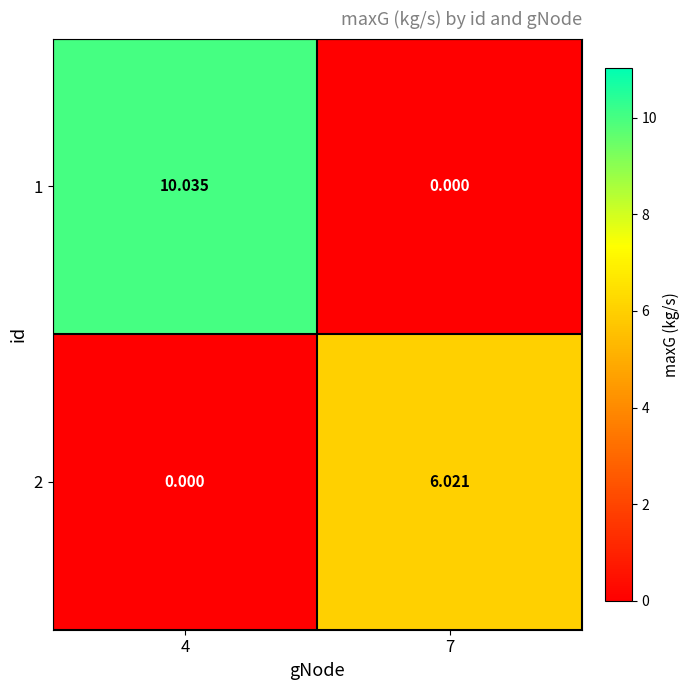

Which series changed the most between 4 and 7?

1